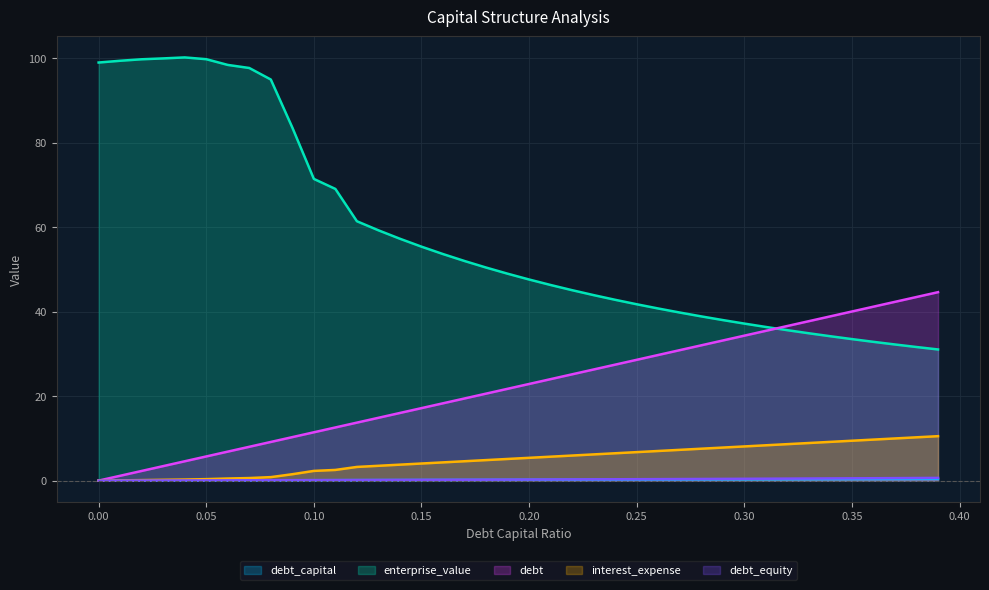

How many categories are shown in the chart?

40